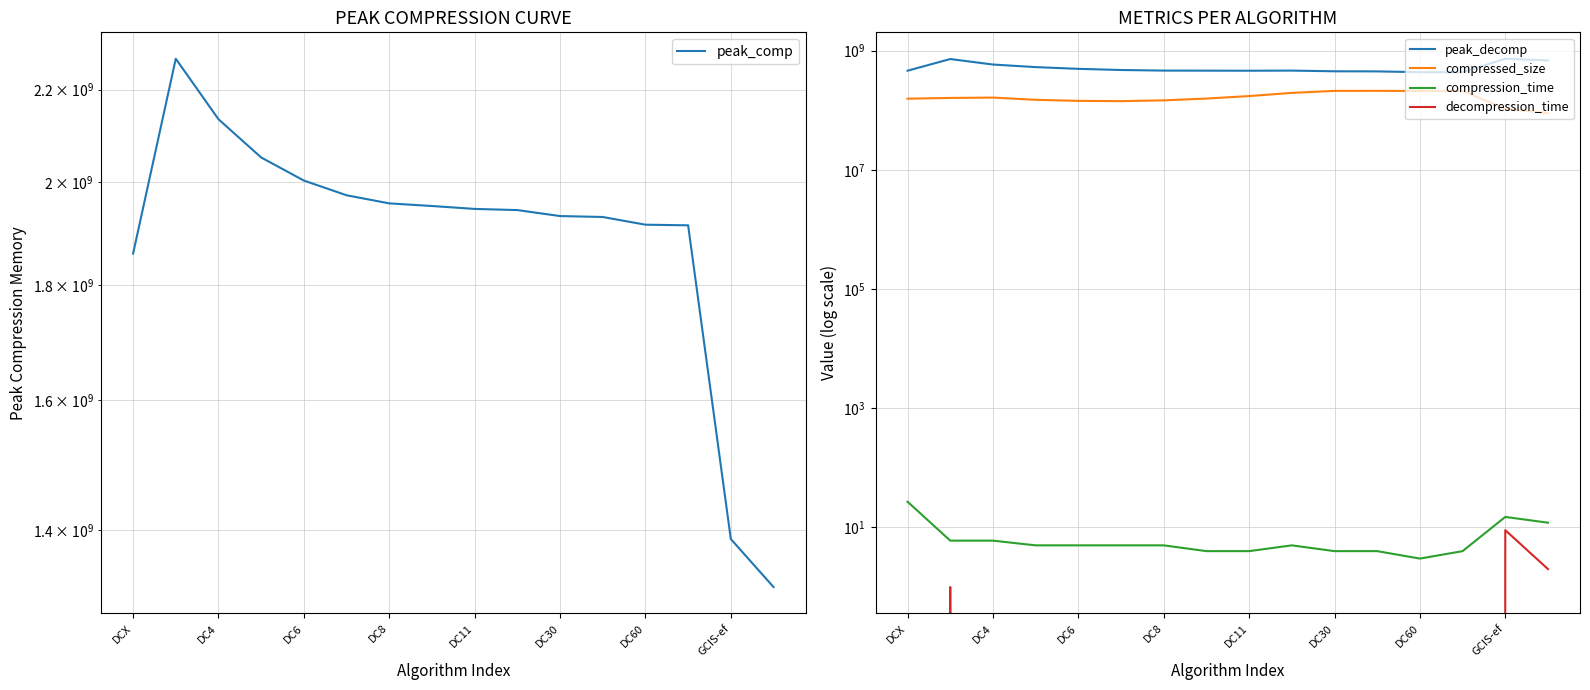

What is the minimum value for compression_time?

3